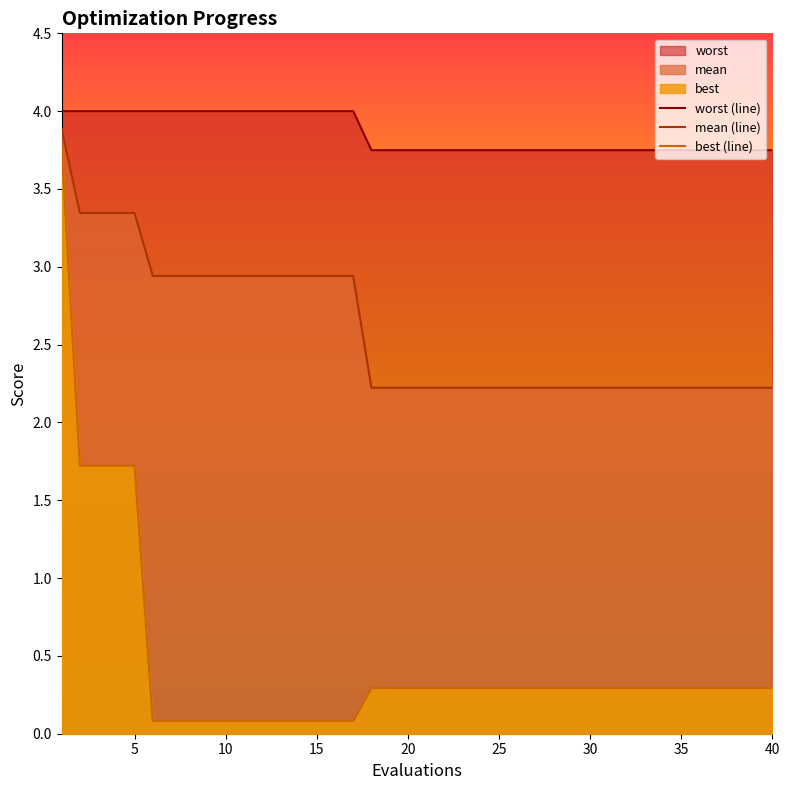

List the series in order of their overall mean, highest first.

worst (line), mean (line), best (line)